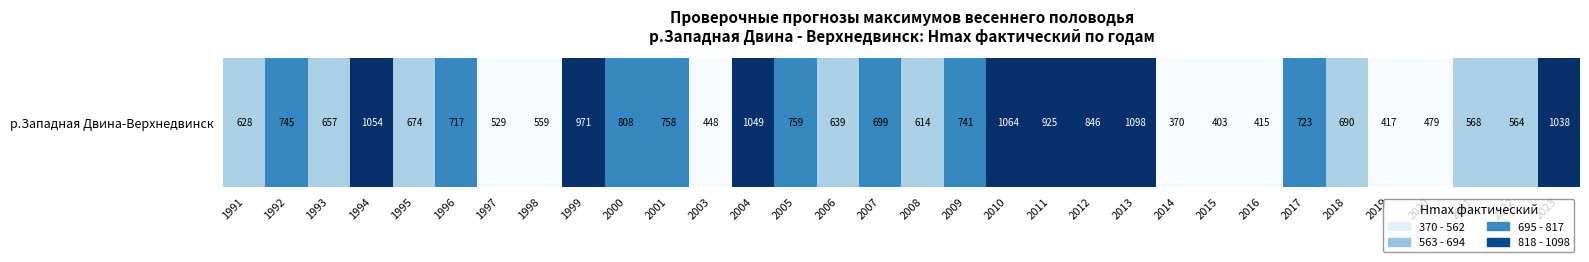

The value at 2017 is 723. True or false?

True